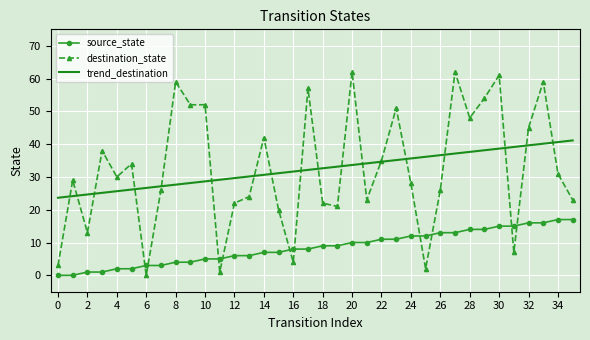

Which series ends up on top after the final intersection of trend_destination and destination_state?

trend_destination